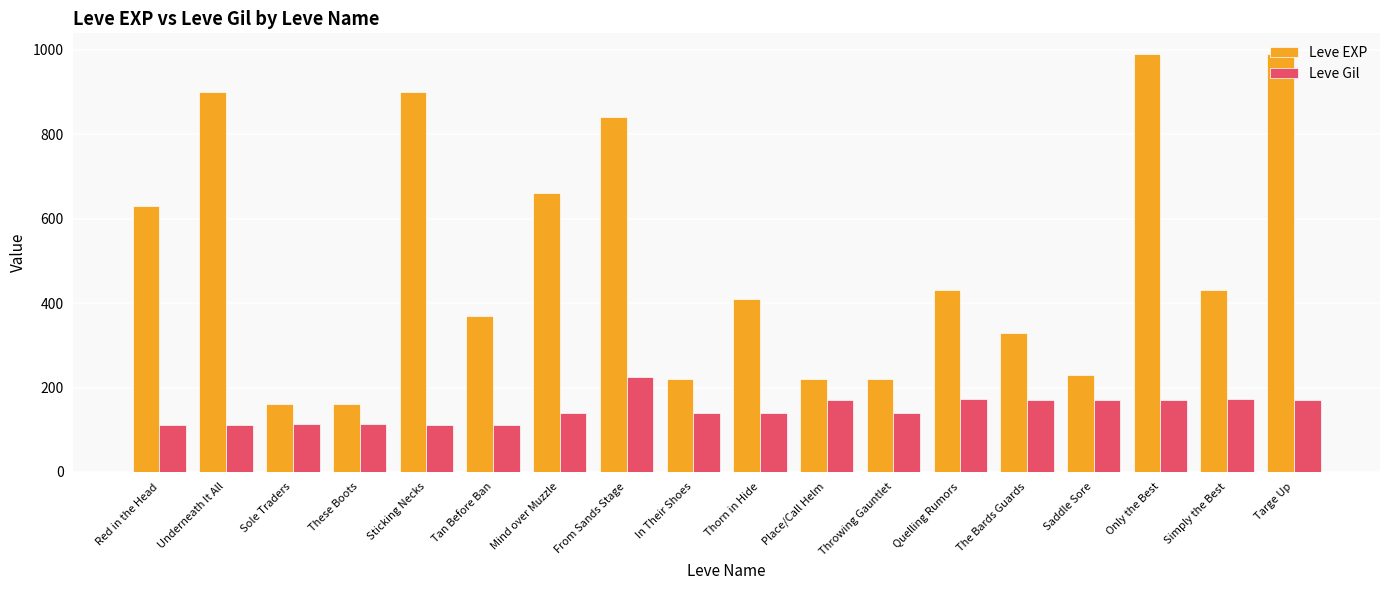

What is the total value across all series at Thorn in Hide?

550